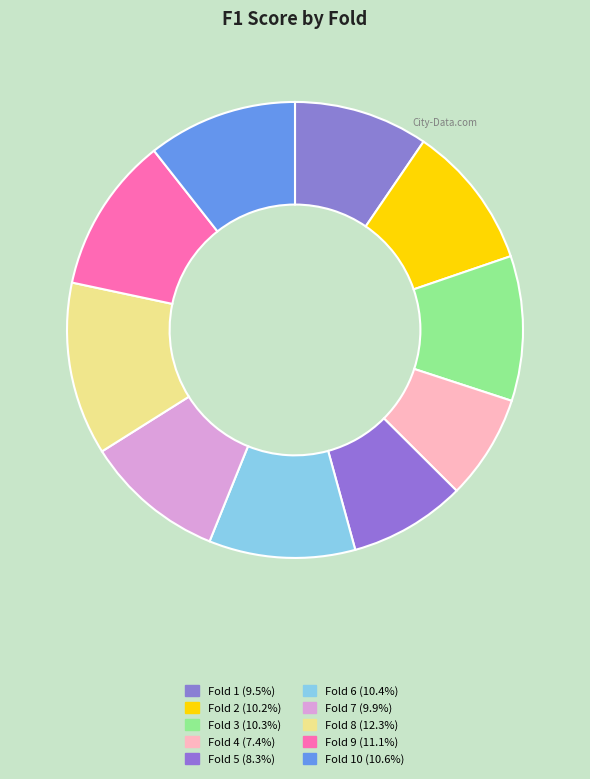

Is there a majority slice in this chart?

No